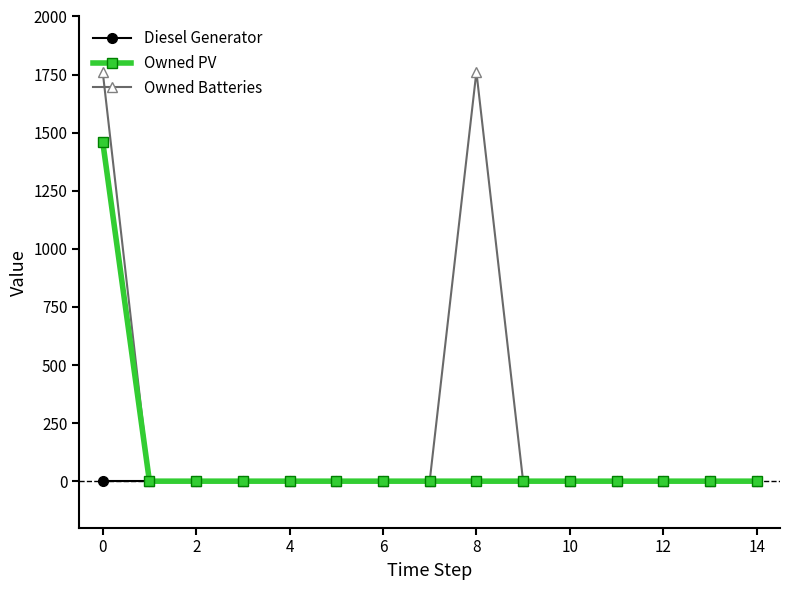

Rank the series by their maximum value, from lowest to highest.

Diesel Generator, Owned PV, Owned Batteries